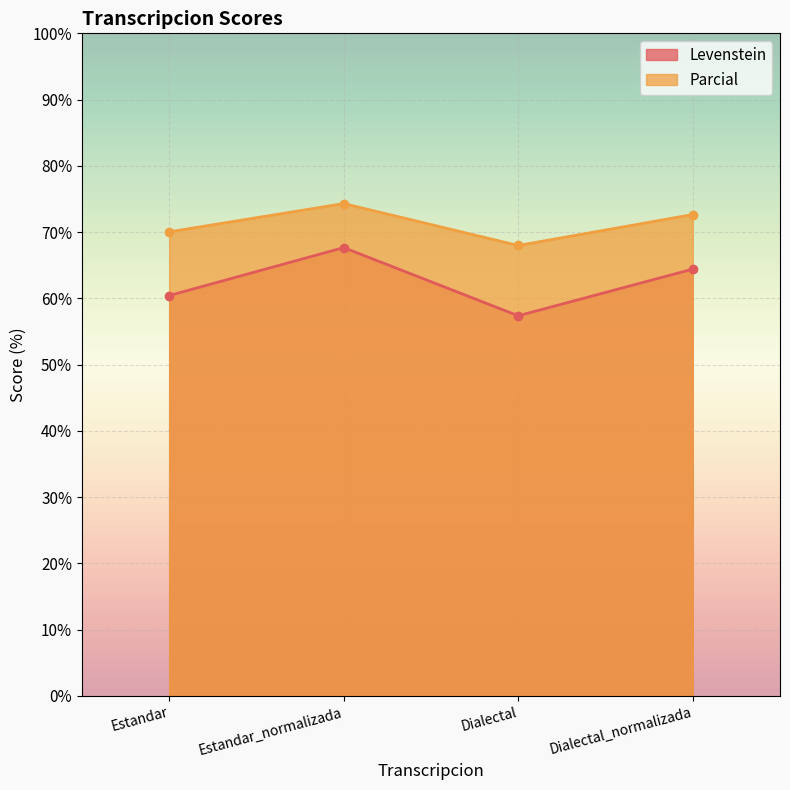

Which series has the largest total across all categories?

Parcial